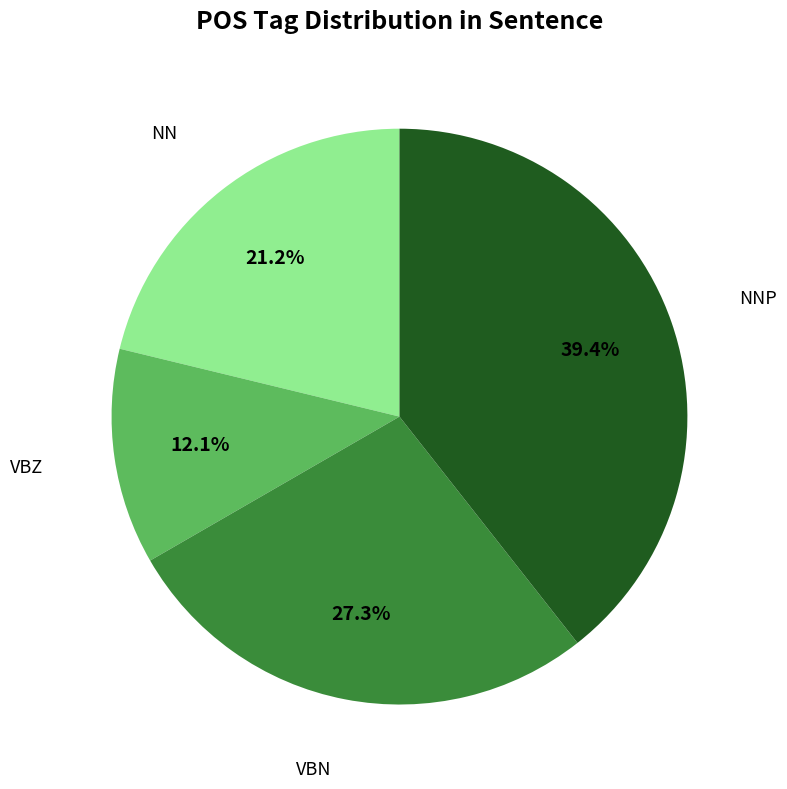

Does any single category account for the majority?

No